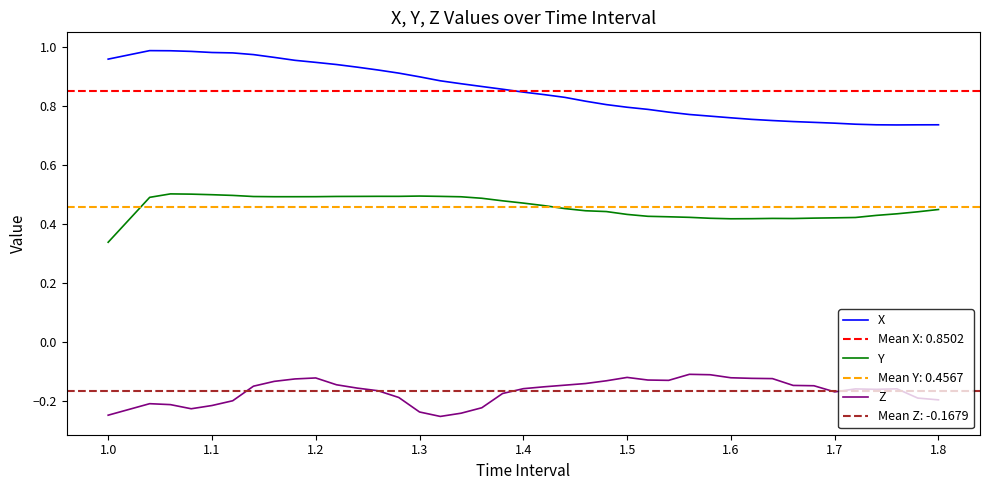

True or false: Z has a value of -0.4 at 1.2.

False